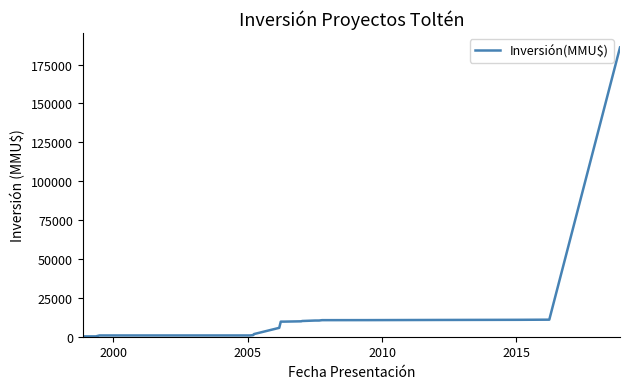

Is this an area chart (filled region under the line)?

No